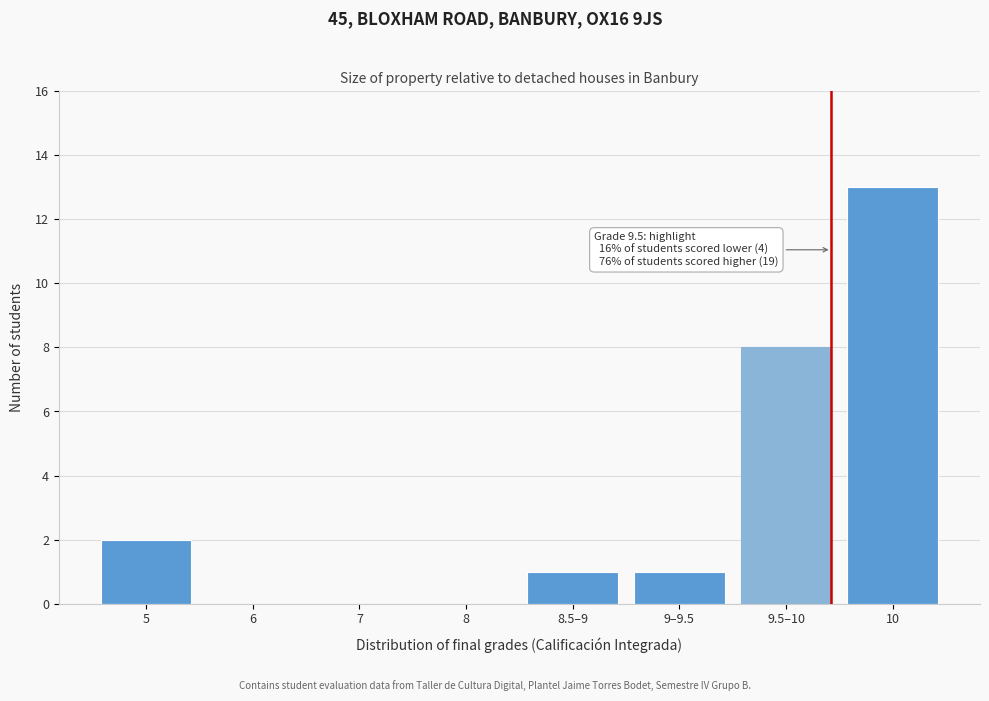

Reading left to right, transcribe all the data shown in this chart.

5=2	6=0	7=0	8=0	8.5–9=1	9–9.5=1	9.5–10=8	10=13